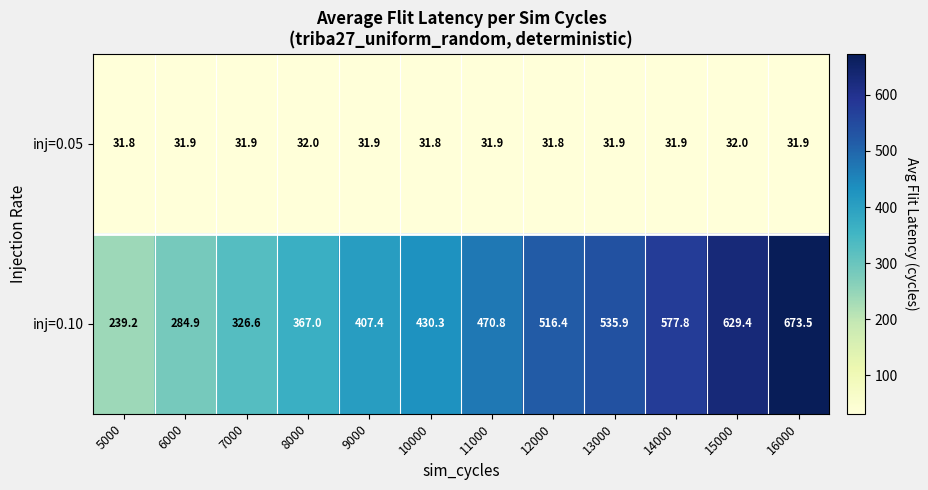

What is the maximum value shown in the chart?

673.5